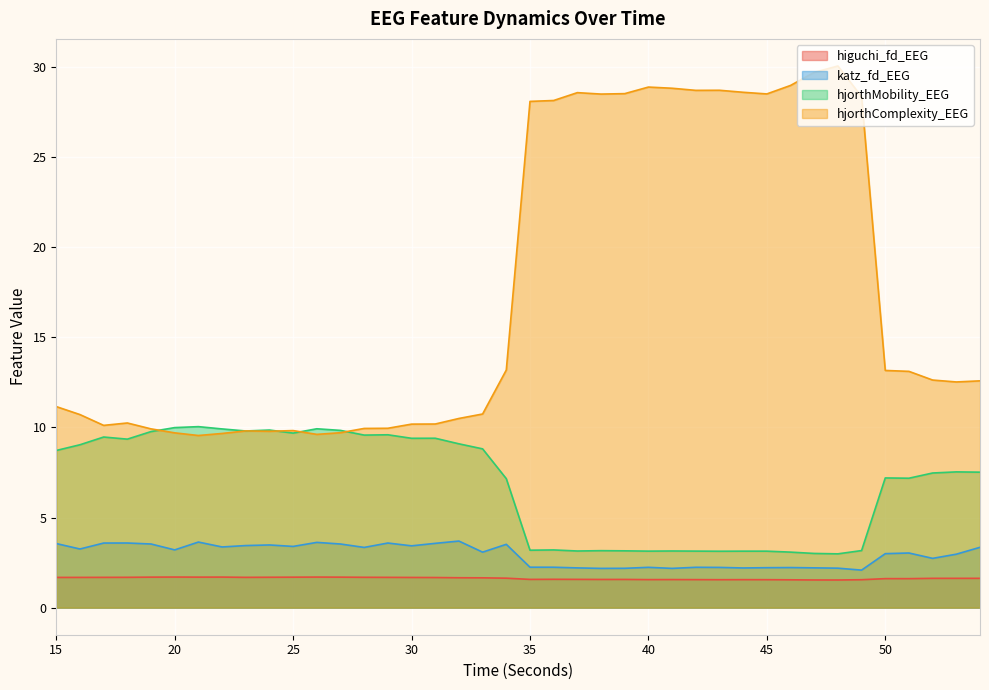

What is the greatest value displayed?

30.0